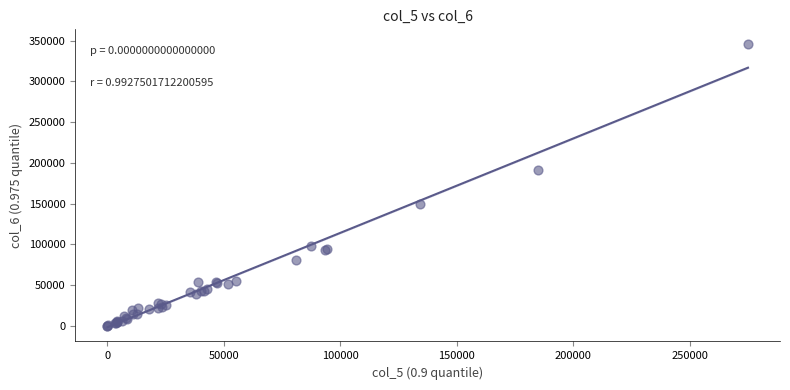

What Y value in the scatter plot is closest to 173202?

191226